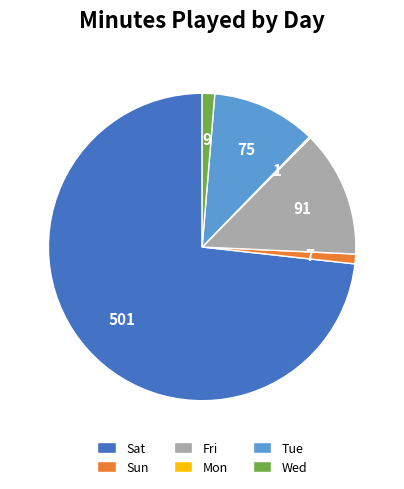

Does Sat represent more than half of the total?

Yes